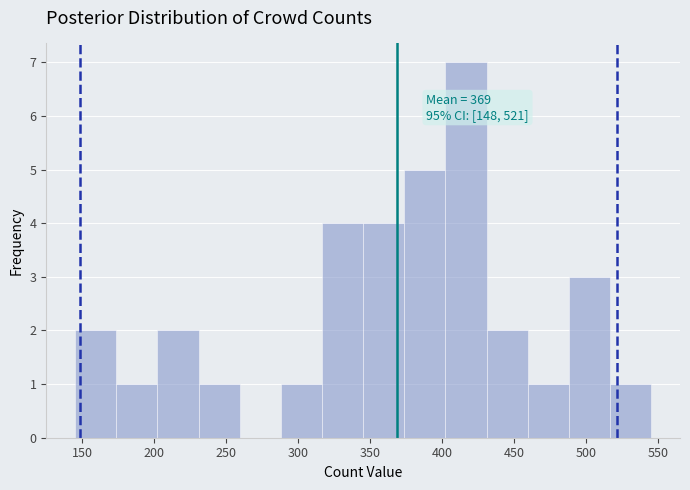

Over which range of the x-axis is the bar tallest?

400 to 430